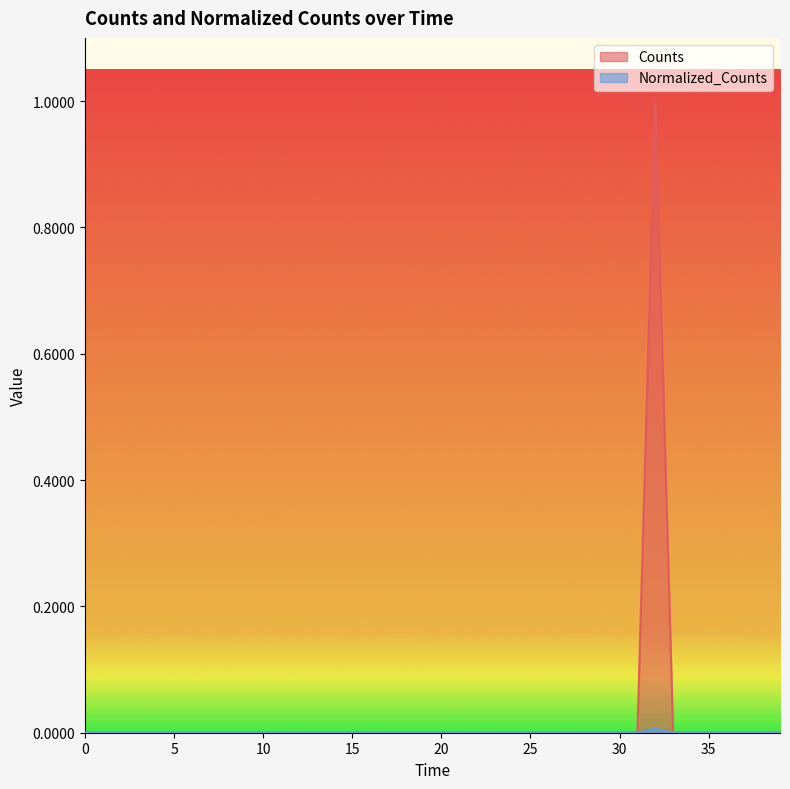

Reading right to left, transcribe all the data shown in this chart.

Counts: 0.0	0.0	0.0	0.0	0.0	0.0	0.0	1.0	0.0	0.0	0.0	0.0	0.0	0.0	0.0	0.0	0.0	0.0	0.0	0.0	0.0	0.0	0.0	0.0	0.0	0.0	0.0	0.0	0.0	0.0	0.0	0.0	0.0	0.0	0.0	0.0	0.0	0.0	0.0	0.0
Normalized_Counts: 0.0	0.0	0.0	0.0	0.0	0.0	0.0	0.0	0.0	0.0	0.0	0.0	0.0	0.0	0.0	0.0	0.0	0.0	0.0	0.0	0.0	0.0	0.0	0.0	0.0	0.0	0.0	0.0	0.0	0.0	0.0	0.0	0.0	0.0	0.0	0.0	0.0	0.0	0.0	0.0